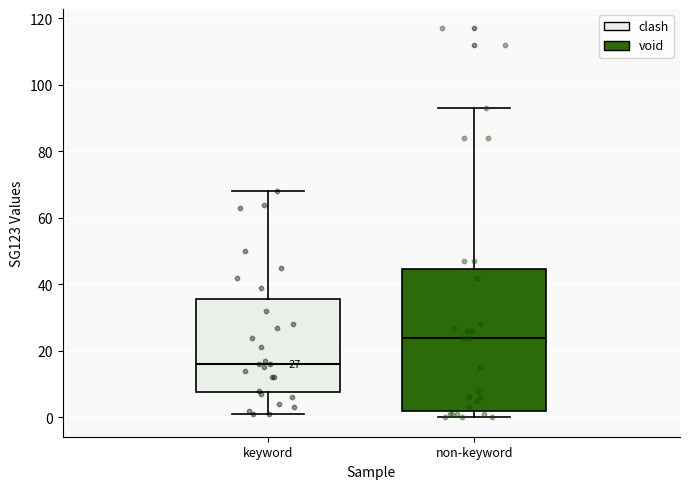

Which box's median line is the lowest?

keyword